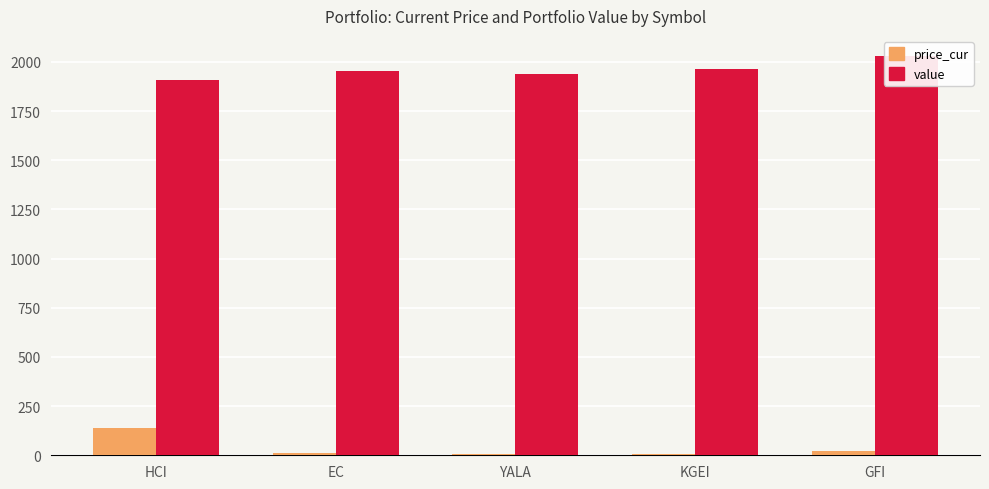

What is the total value across all series at GFI?

2052.5